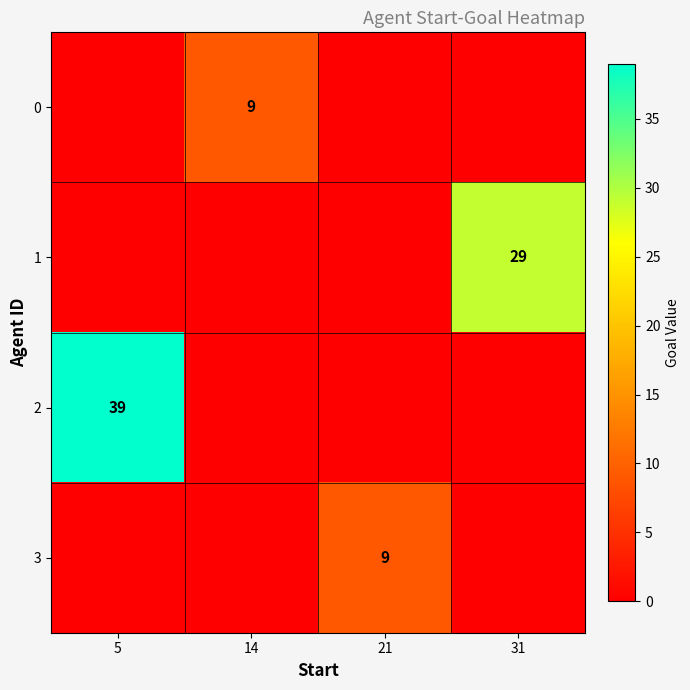

How many distinct data groups are displayed?

4